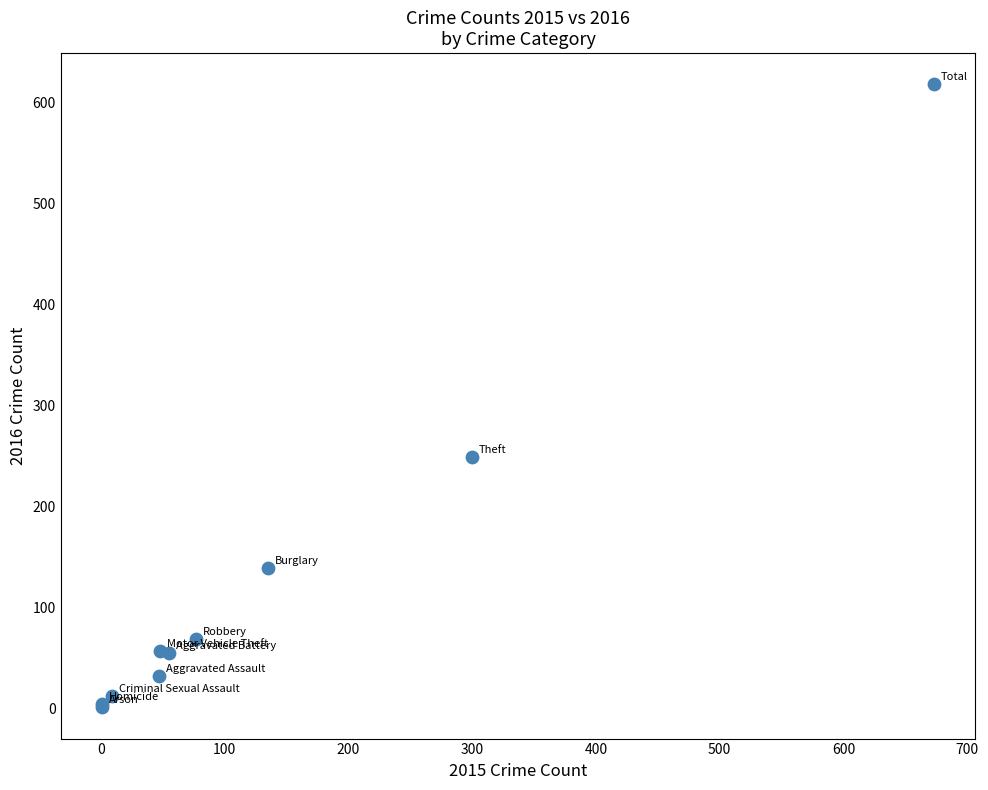

What Y value in the scatter plot is closest to 309?

249